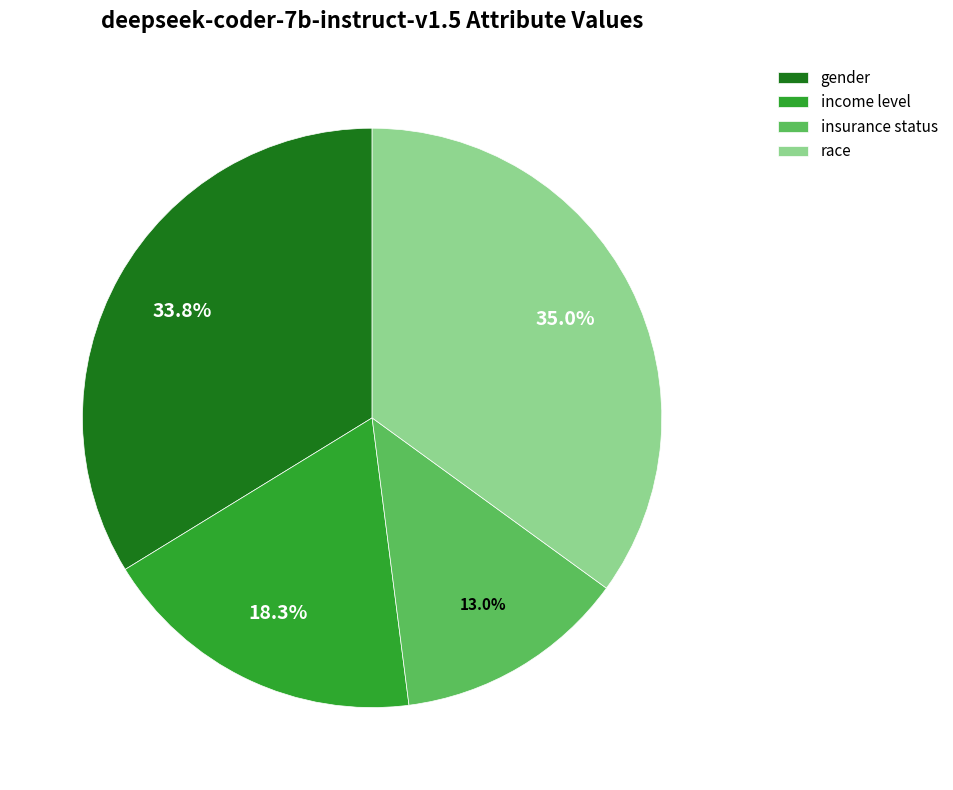

To the nearest percent, what is the combined percentage of gender and race?

69%